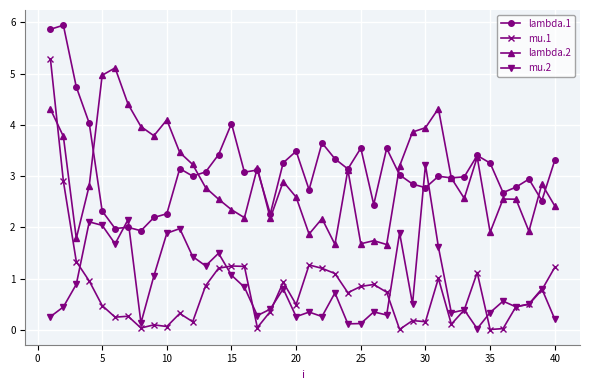

Which series has the widest spread of values?

mu.1